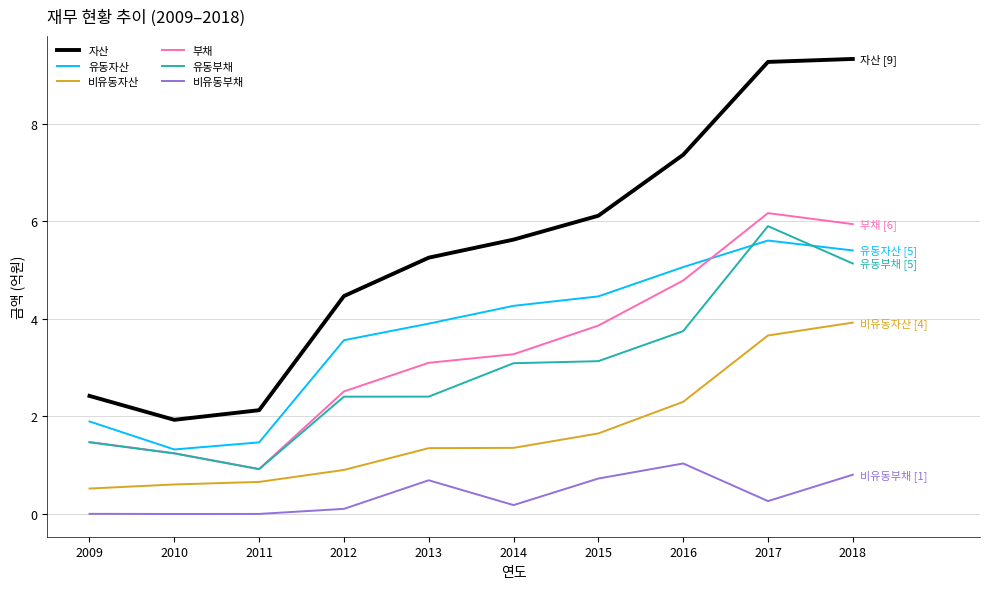

Which series changed the most between 2009 and 2016?

자산